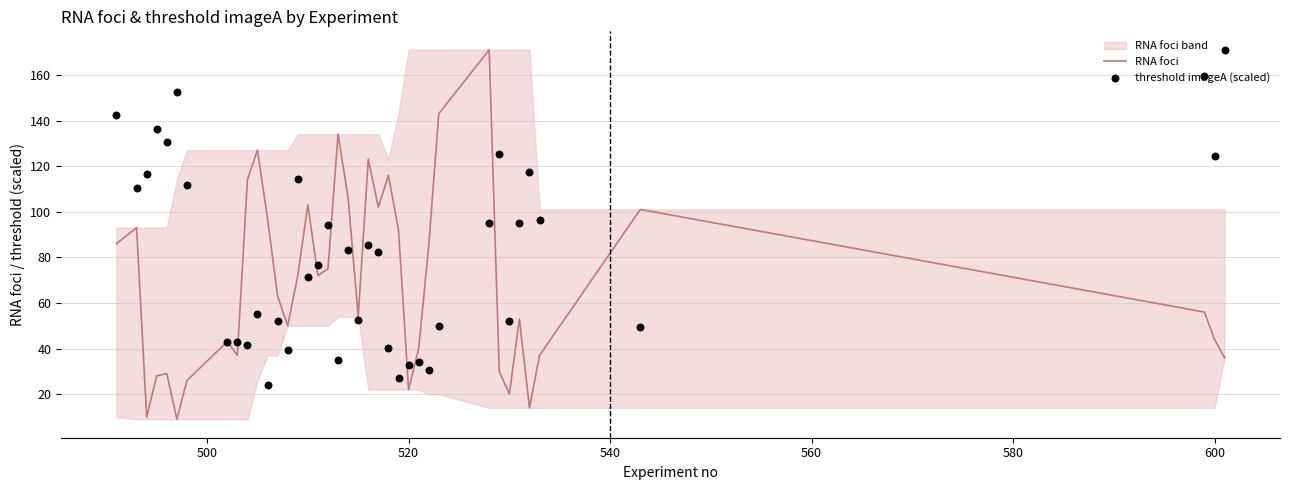

What is the minimum value for RNA foci?

9